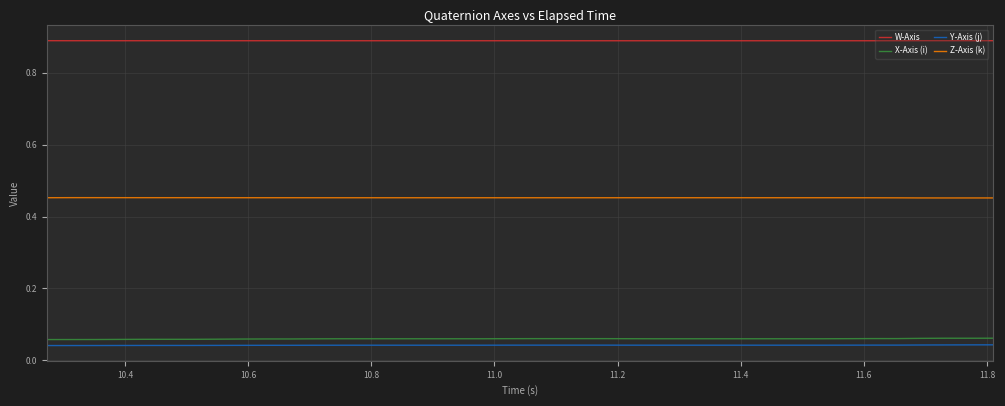

Which series has the largest total across all categories?

W-Axis